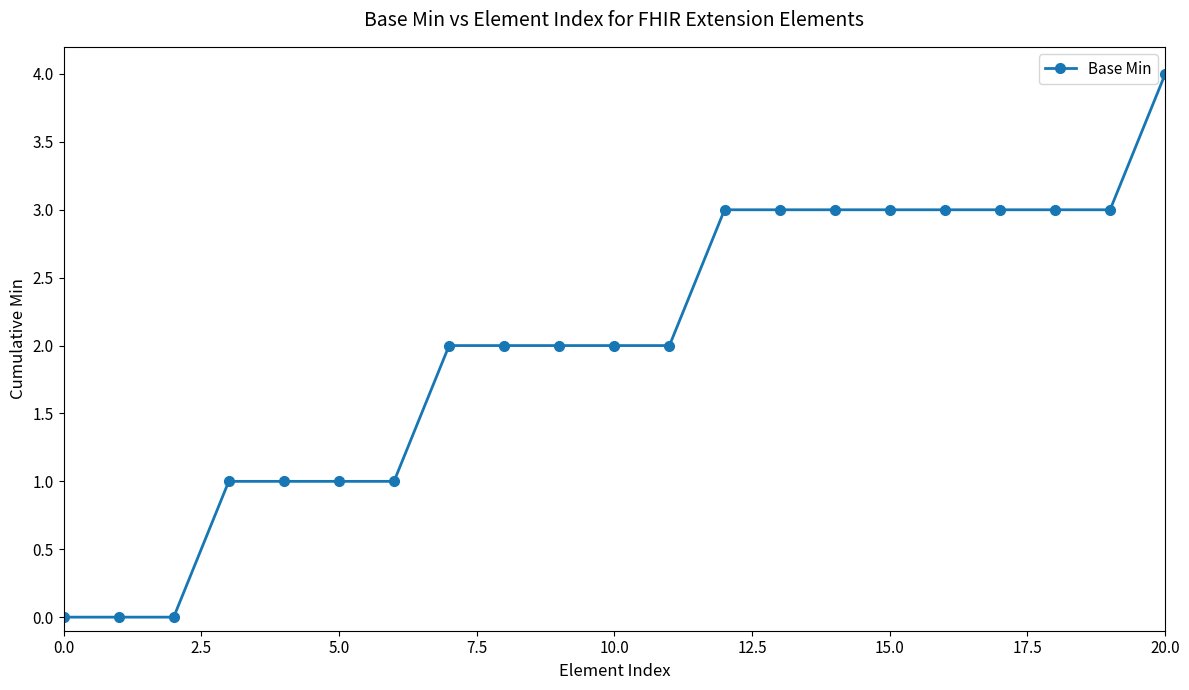

What is the greatest value displayed?

4